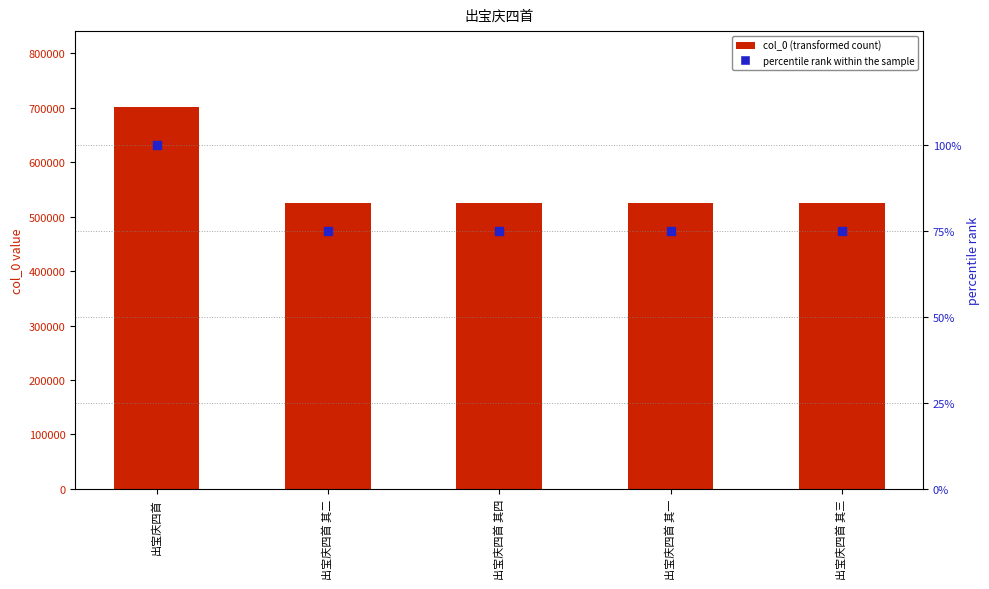

Which series reaches the minimum Y coordinate?

percentile rank within the sample